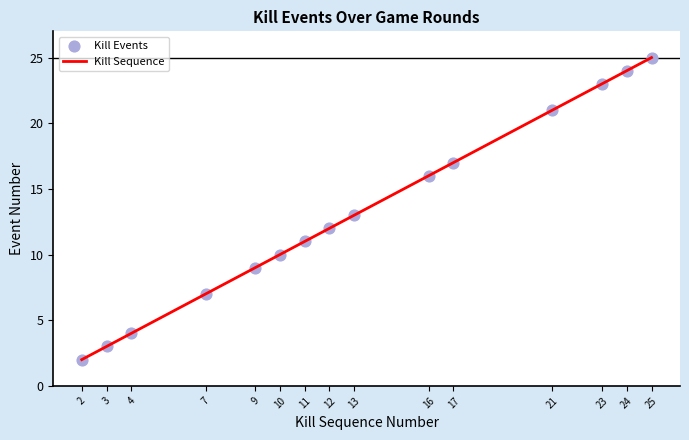

What is the change in value from 7 to 23?

+16